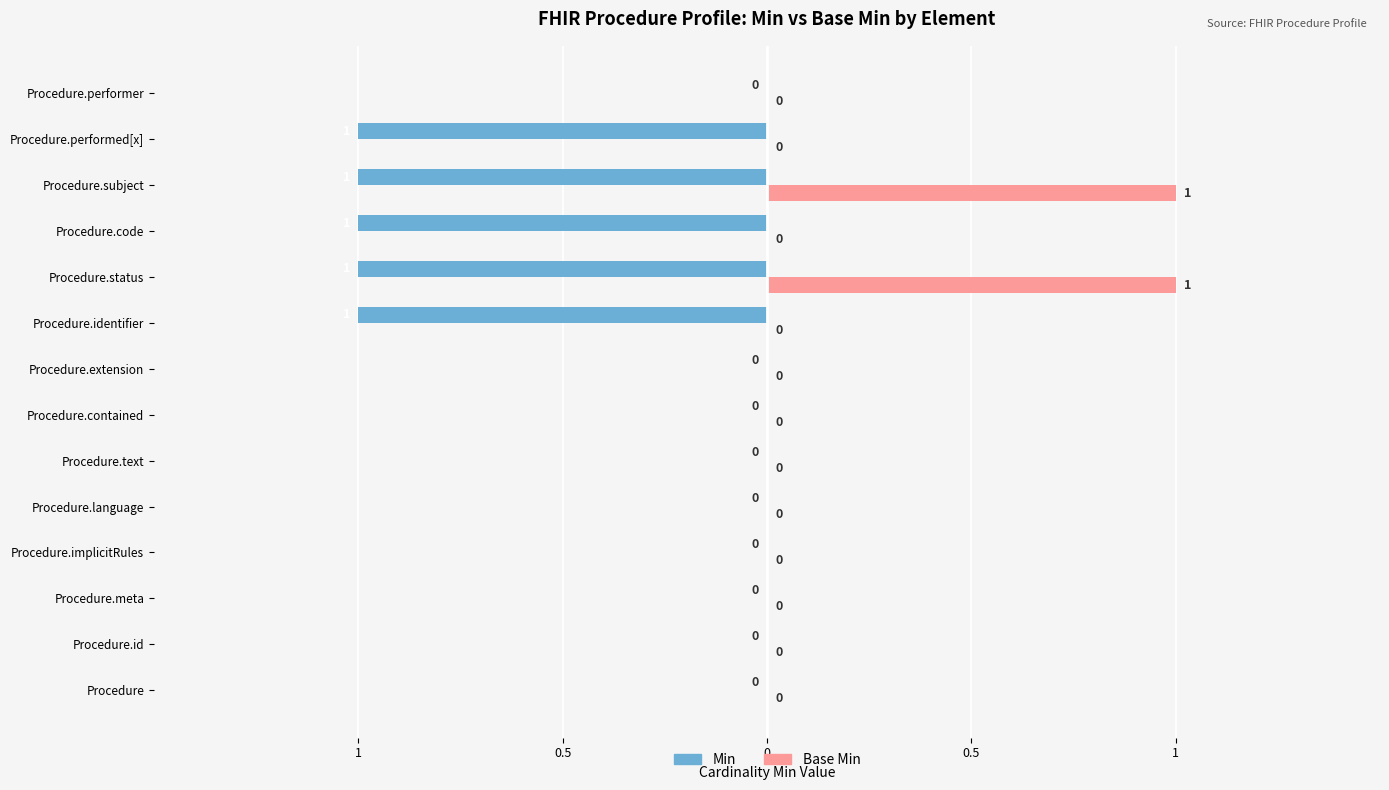

What are all the series names shown in the legend?

Min, Base Min